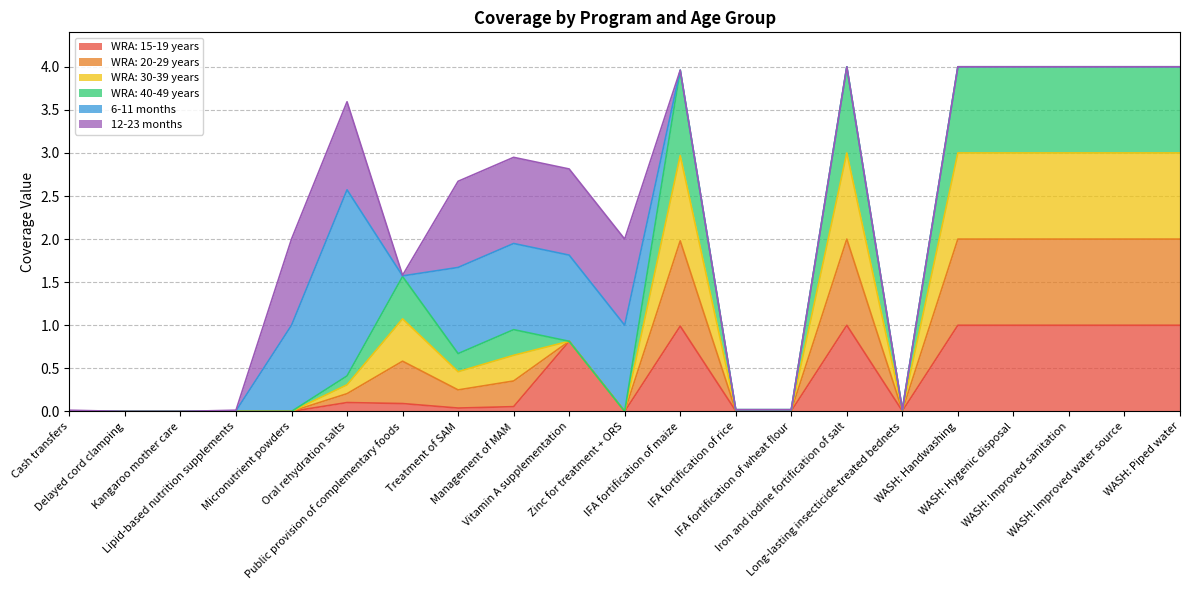

Which has a higher value, Zinc for treatment + ORS or WASH: Handwashing?

WASH: Handwashing